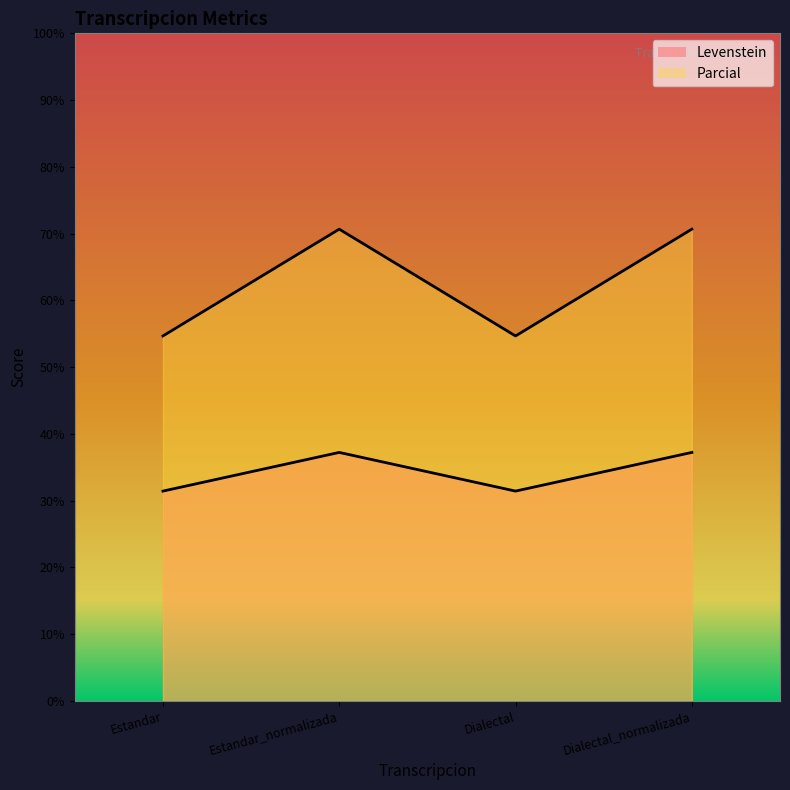

How many series are shown in this chart?

2